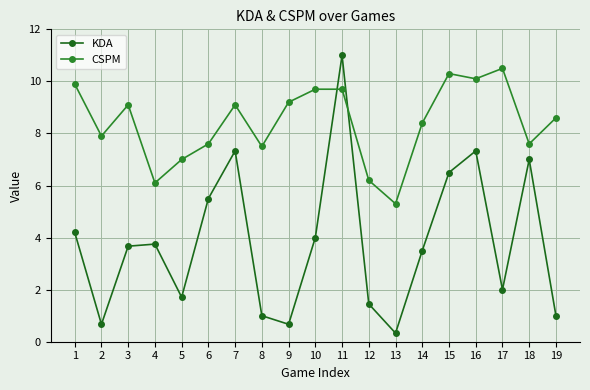

Rank the categories by CSPM value from highest to lowest.

17, 15, 16, 1, 10, 11, 9, 3, 7, 19, 14, 2, 6, 18, 8, 5, 12, 4, 13